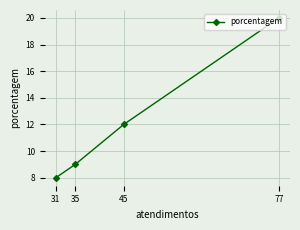

What is the average value?

12